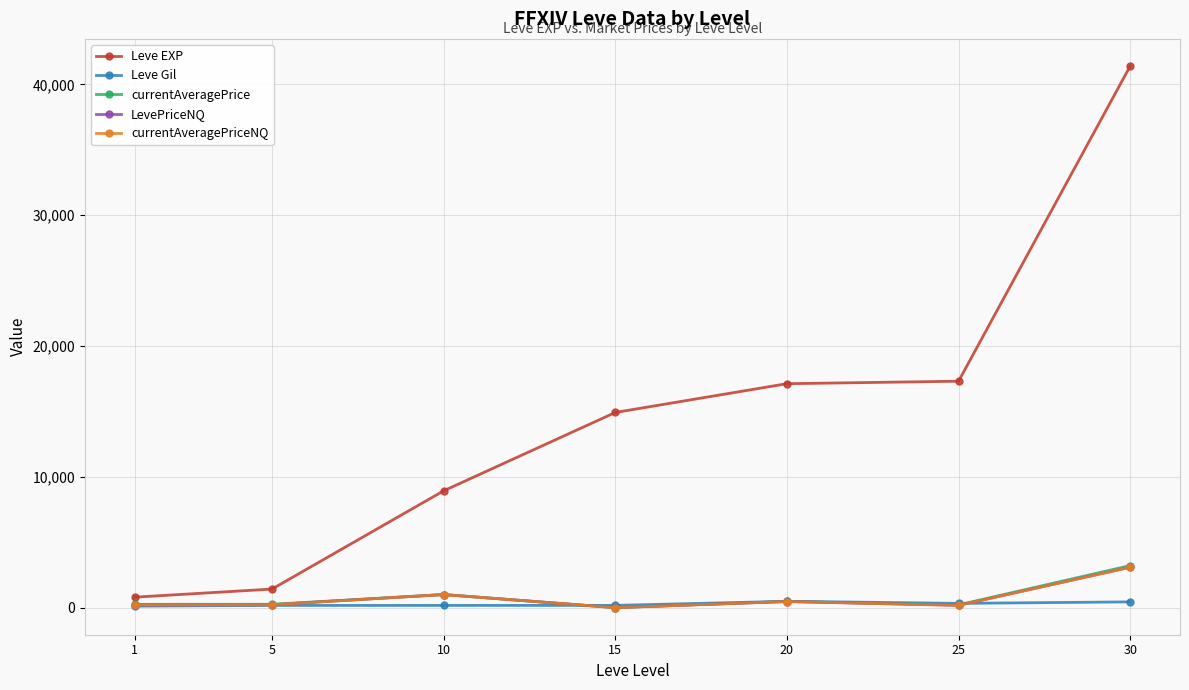

At which category is the sum across all series the highest?

30